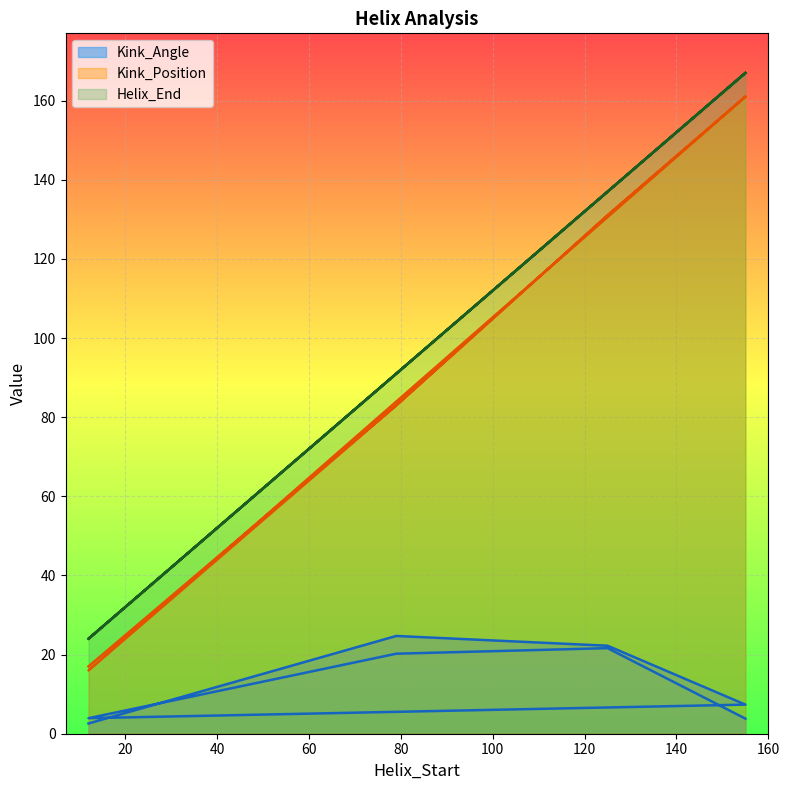

What is the value of the Kink_Position point at the 3rd from the left?

131.0